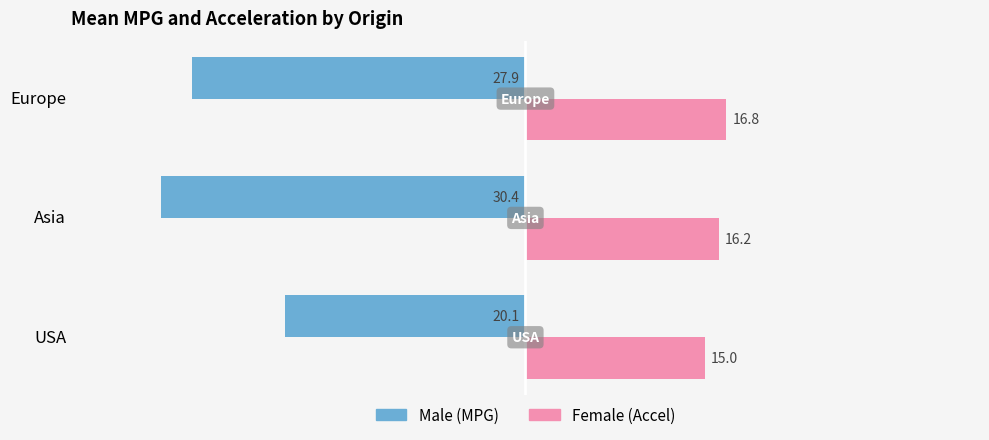

What is the total value across all series at Europe?

-11.1